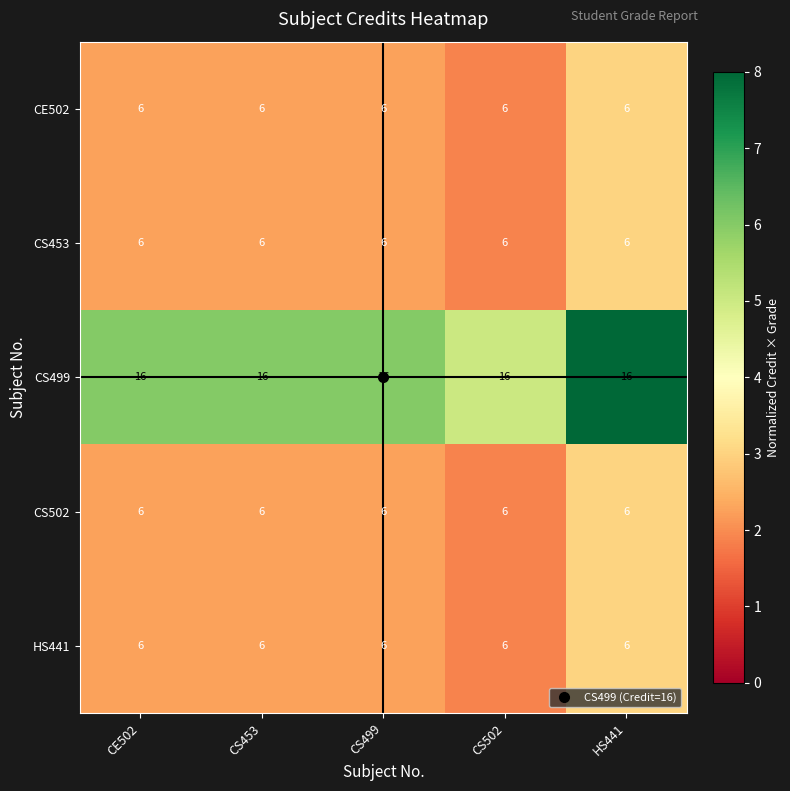

What value does the HS441 series have at CS453?

6